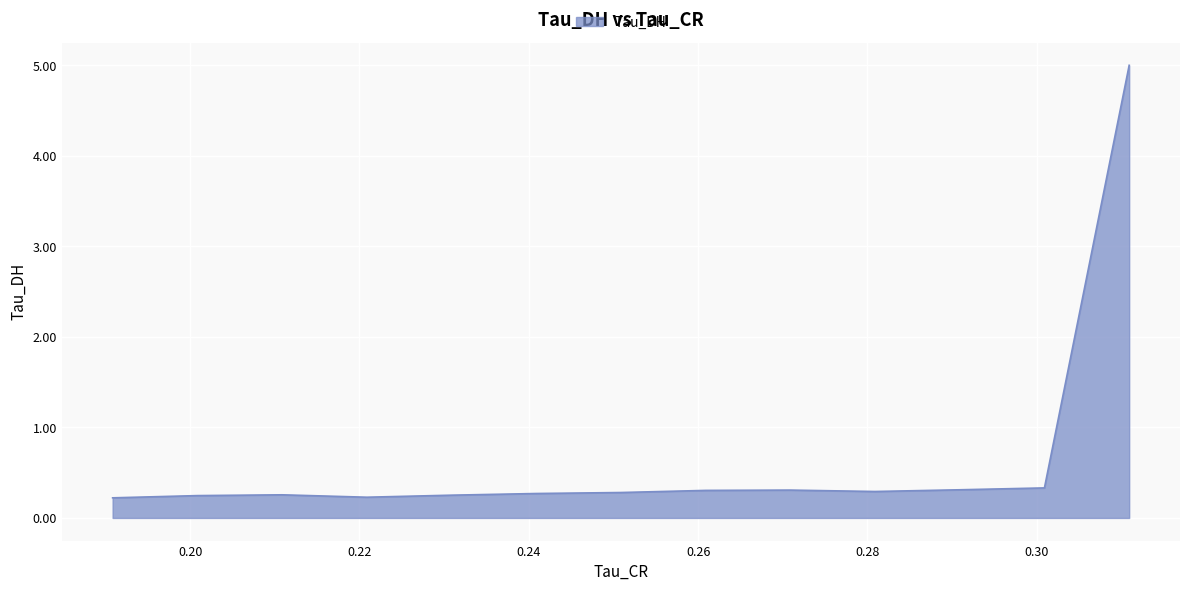

What is the difference between the maximum and minimum values?

4.8